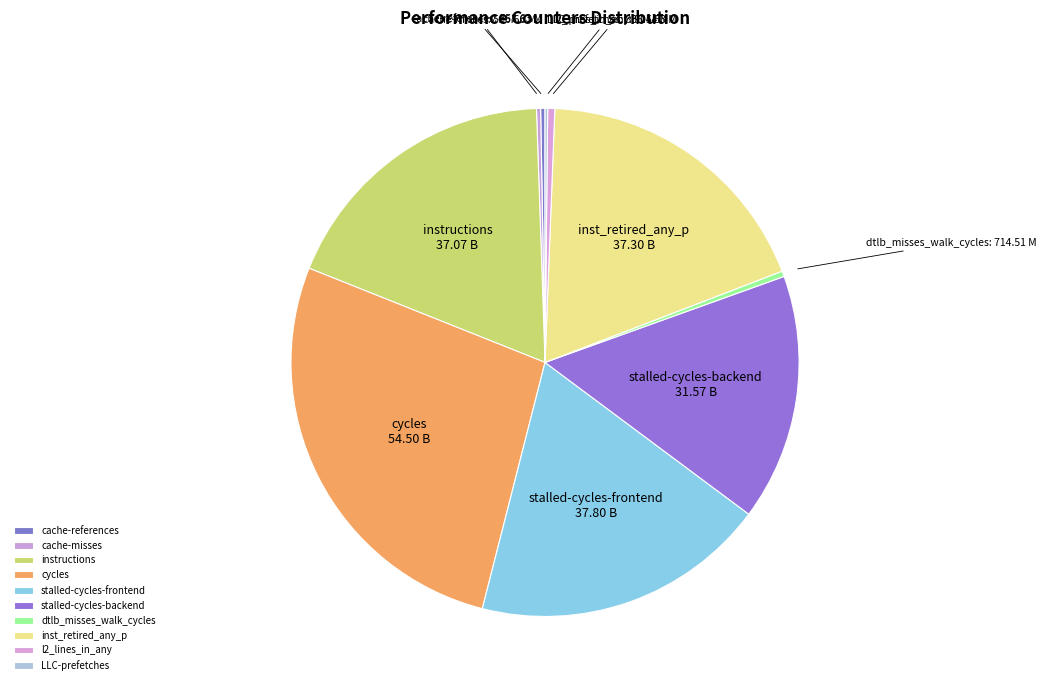

What is the ratio of the value at stalled-cycles-backend to the value at cycles?

0.6